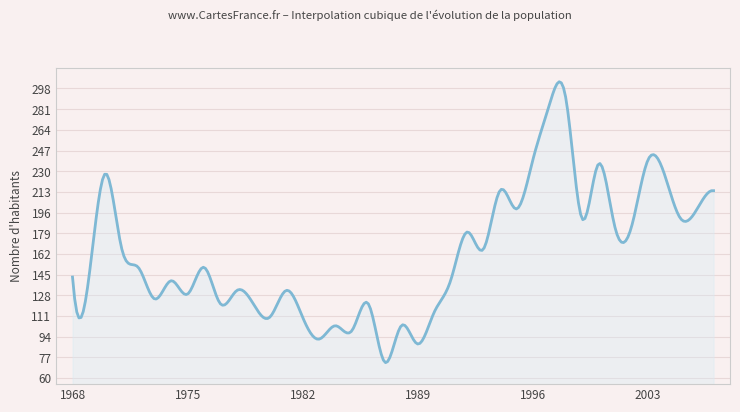

What is the greatest value displayed?

303.5